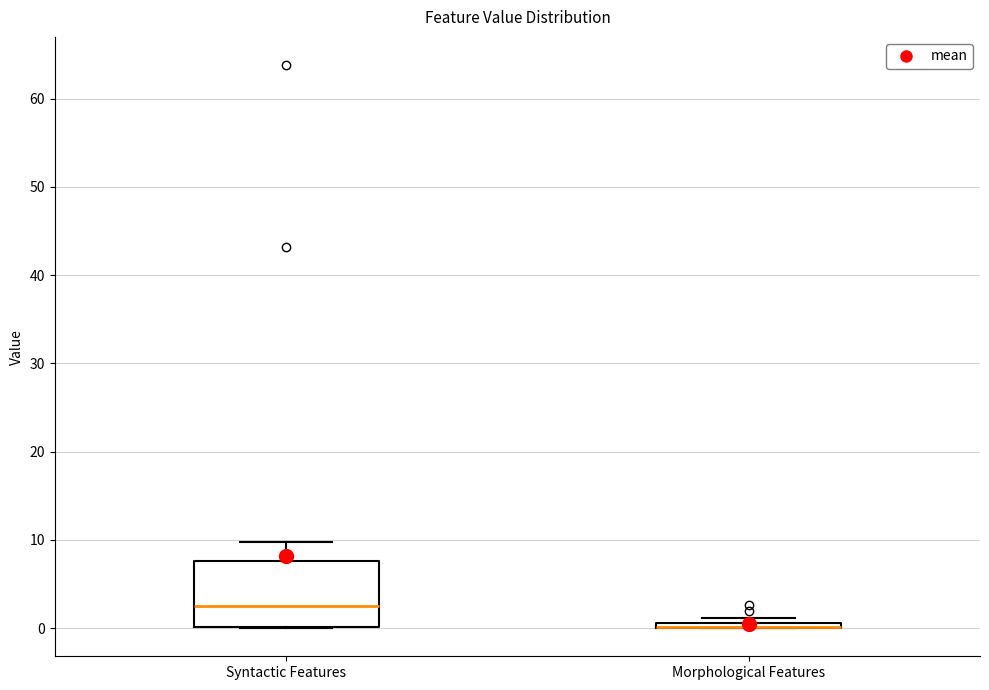

Which box is the tallest, from its lower edge to its upper edge?

Syntactic Features